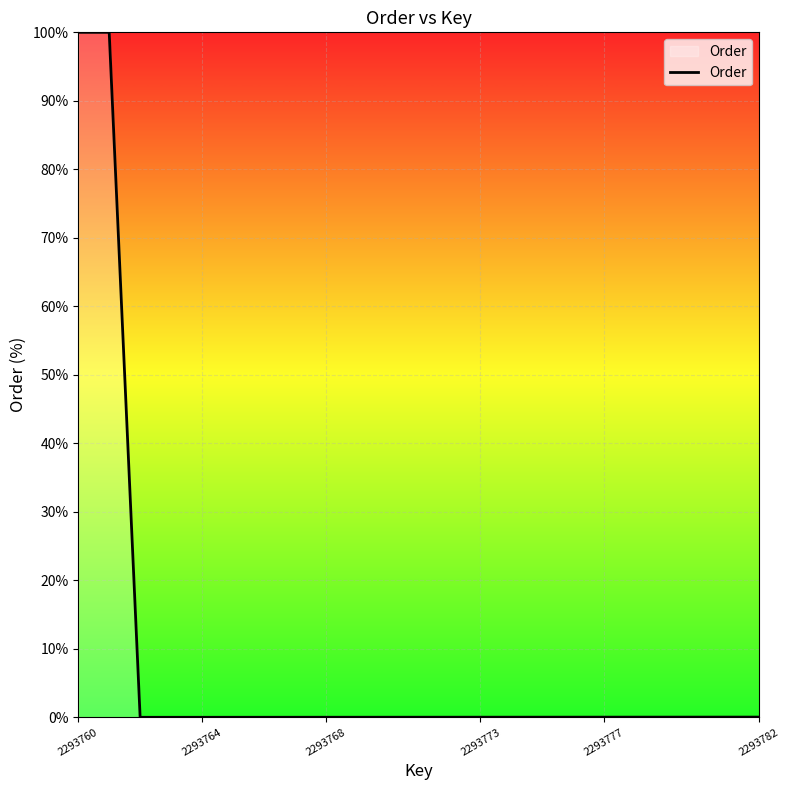

Does the chart display data point markers on the line(s)?

No